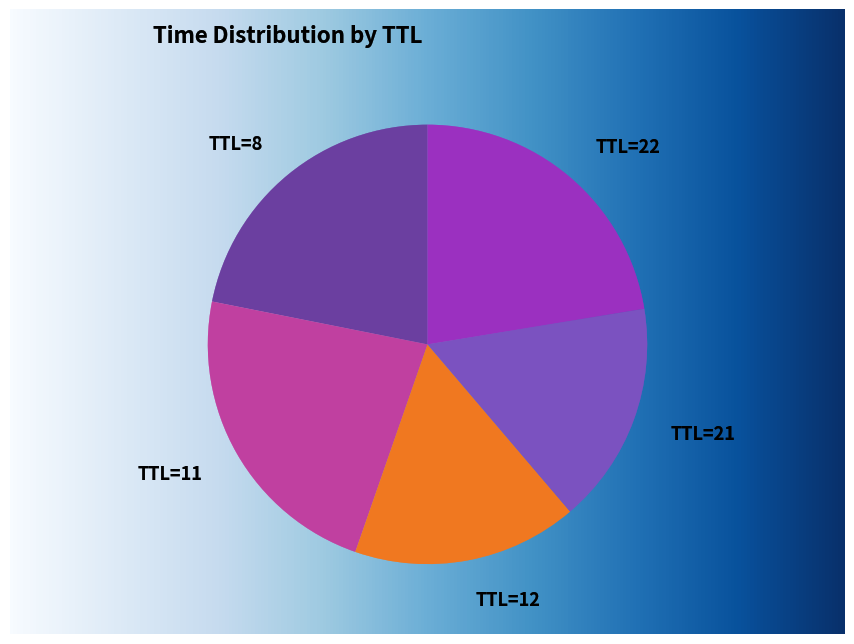

Is there any slice that represents more than half of the pie?

No